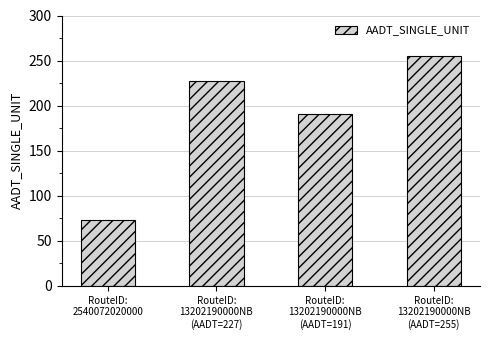

Rank the categories by value from lowest to highest.

RouteID:
2540072020000, RouteID:
13202190000NB
(AADT=191), RouteID:
13202190000NB
(AADT=227), RouteID:
13202190000NB
(AADT=255)